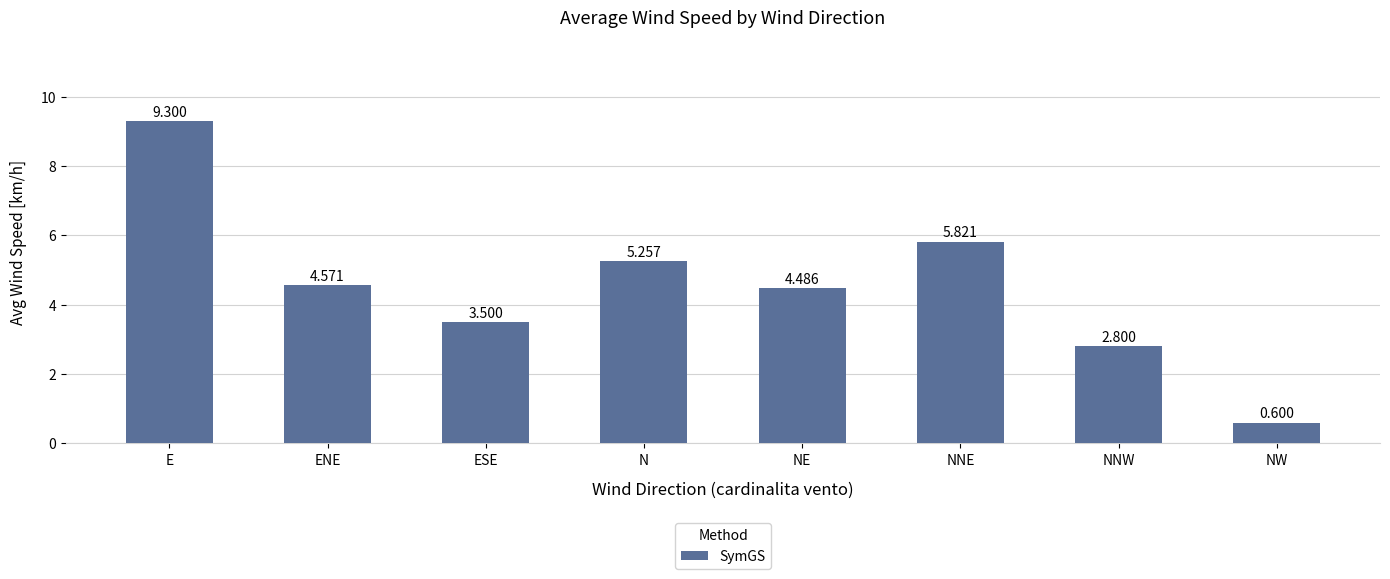

At which label does the data first exceed 4?

E